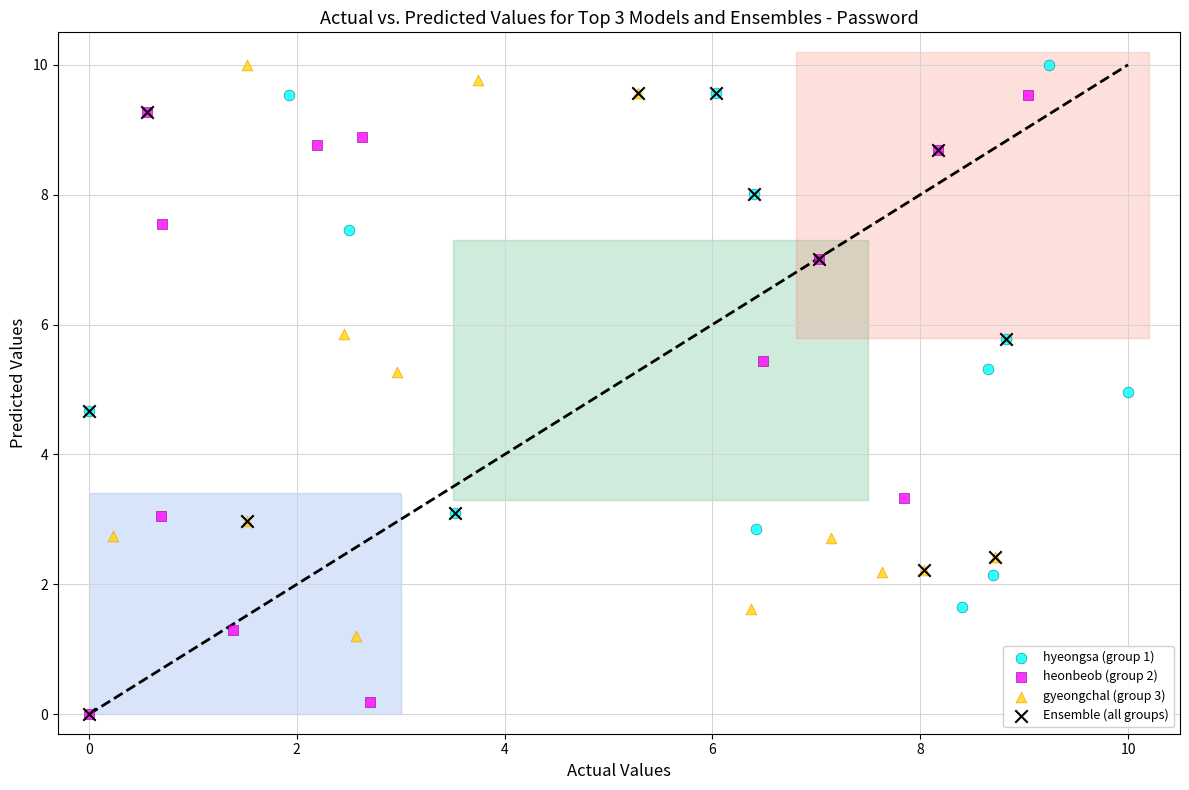

What are all the series names shown in the legend?

hyeongsa (group 1), heonbeob (group 2), gyeongchal (group 3), Ensemble (all groups)